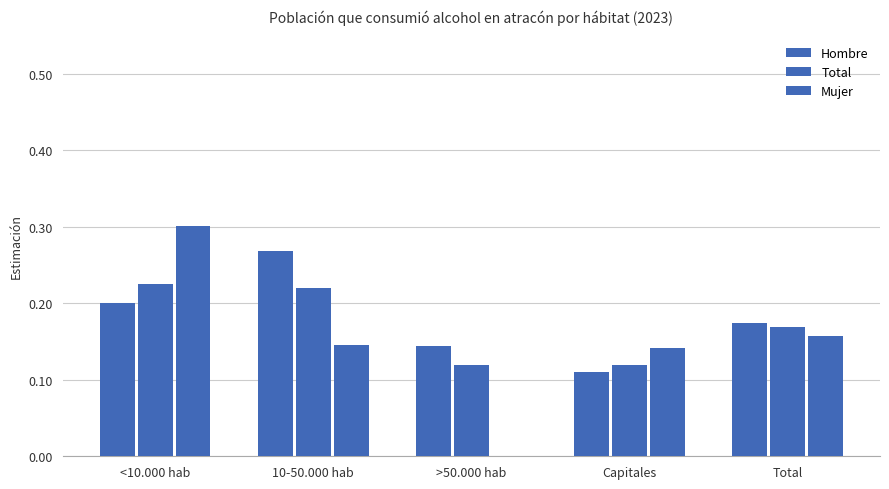

Rank the series at Total from lowest to highest value.

Mujer, Total, Hombre